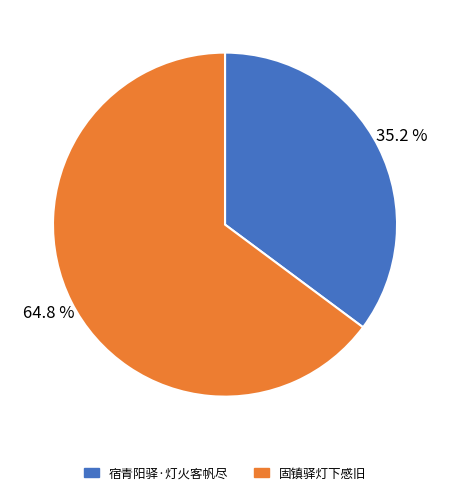

Combined, do 固镇驿灯下感旧 and 宿青阳驿·灯火客帆尽 account for over 50%?

Yes